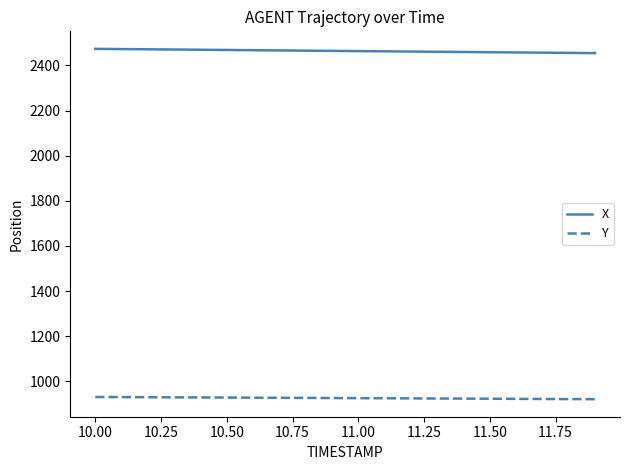

True or false: X and Y intersect in this chart.

False